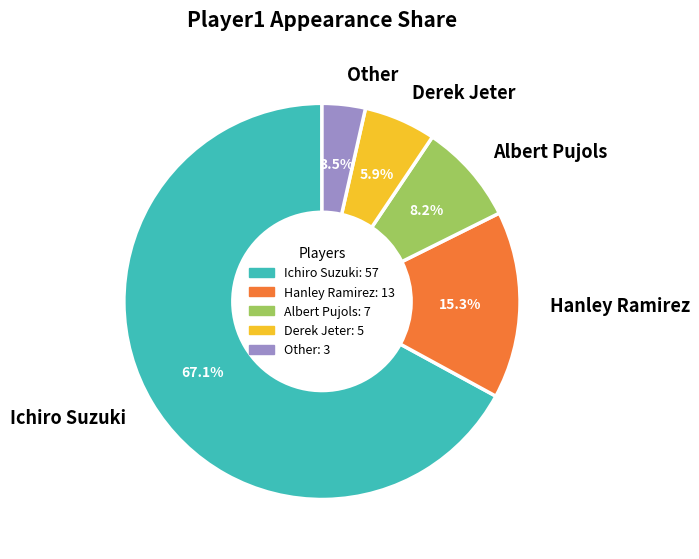

Which slice is the largest?

Ichiro Suzuki